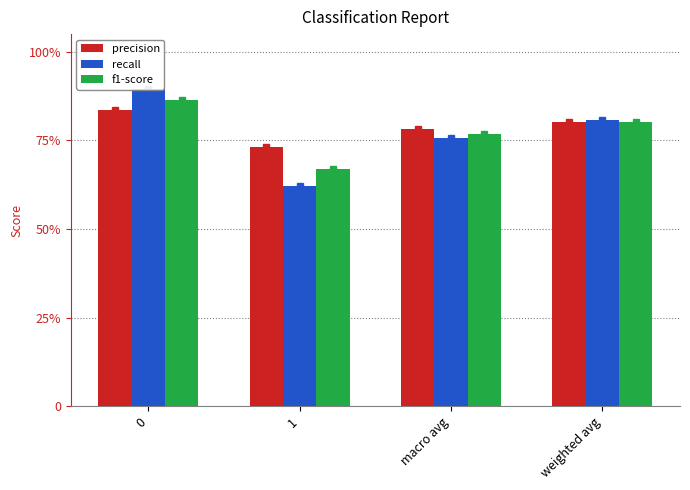

Rank the series by their maximum value, from highest to lowest.

recall, f1-score, precision